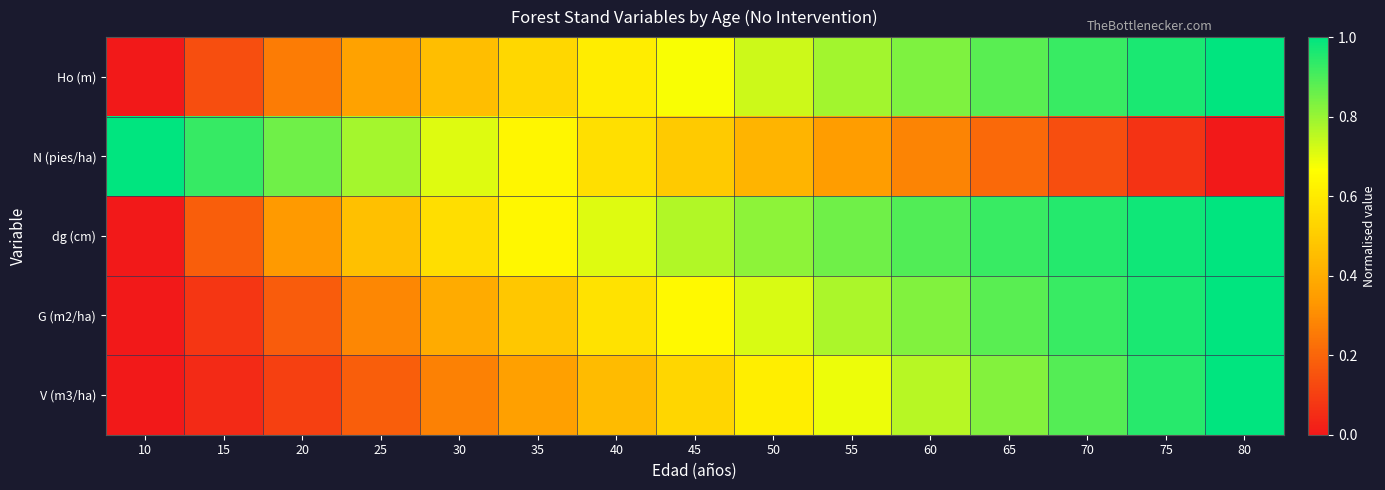

Which series has the largest range (max minus min)?

Ho (m)